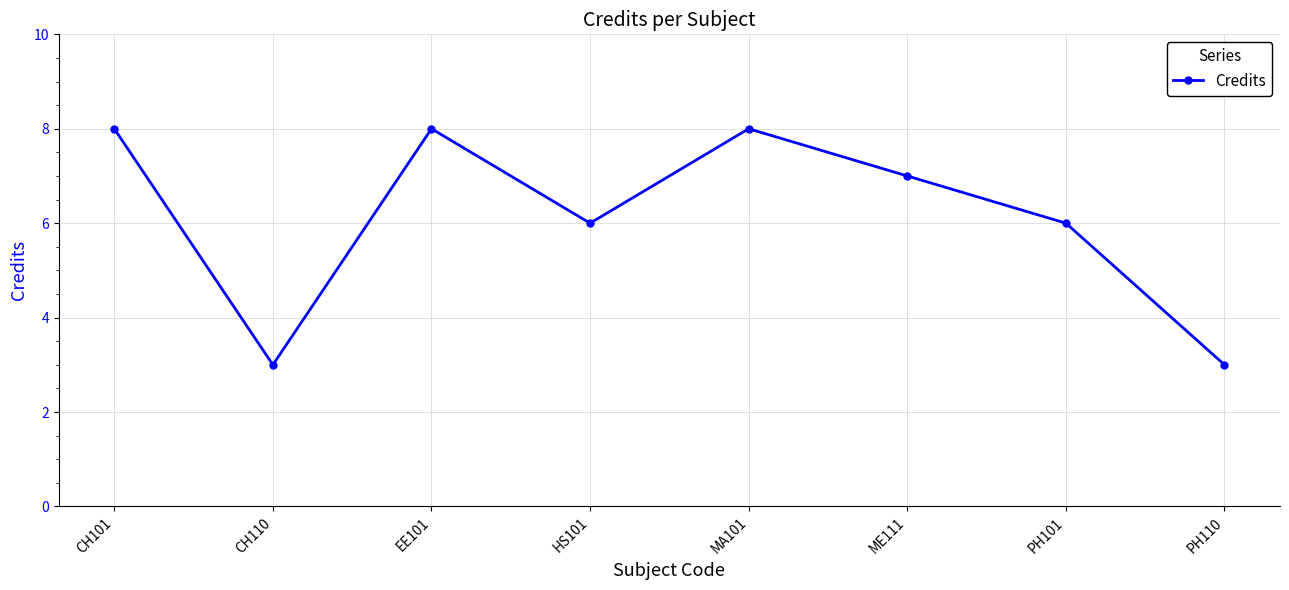

What is the difference between the maximum and minimum values?

5